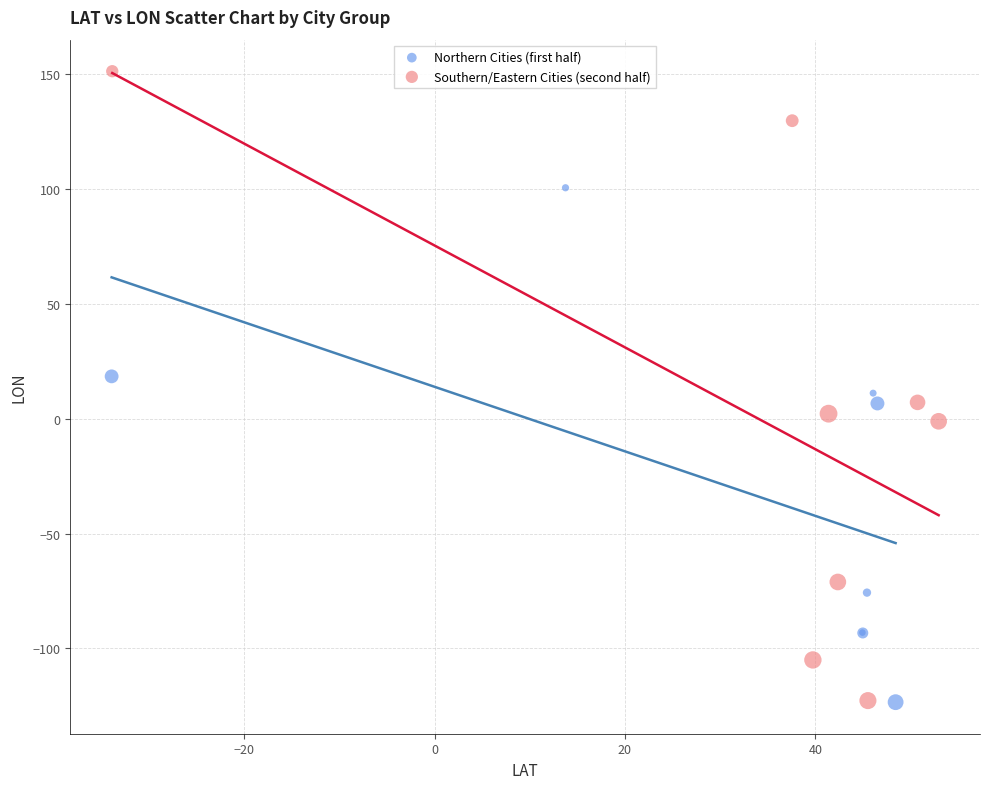

Which series reaches the maximum Y coordinate?

Southern/Eastern Cities (second half)